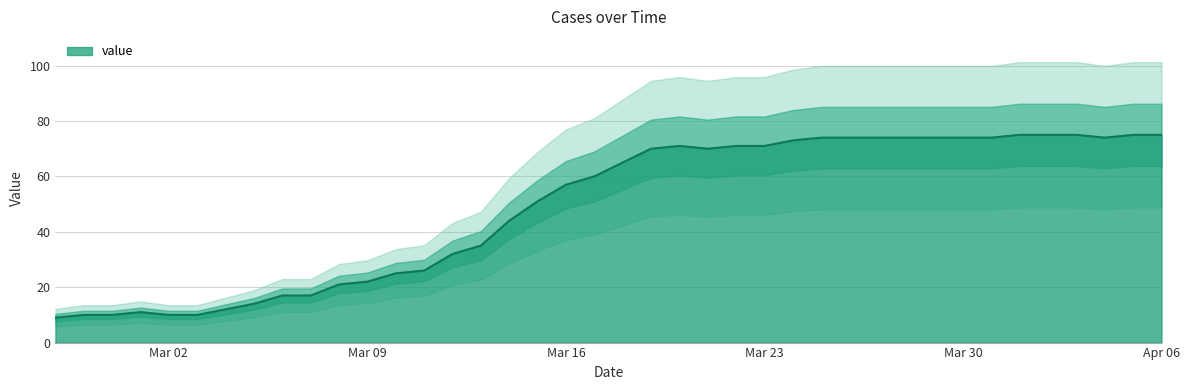

Between 2020-03-03 and 2020-03-19, which is larger?

2020-03-19